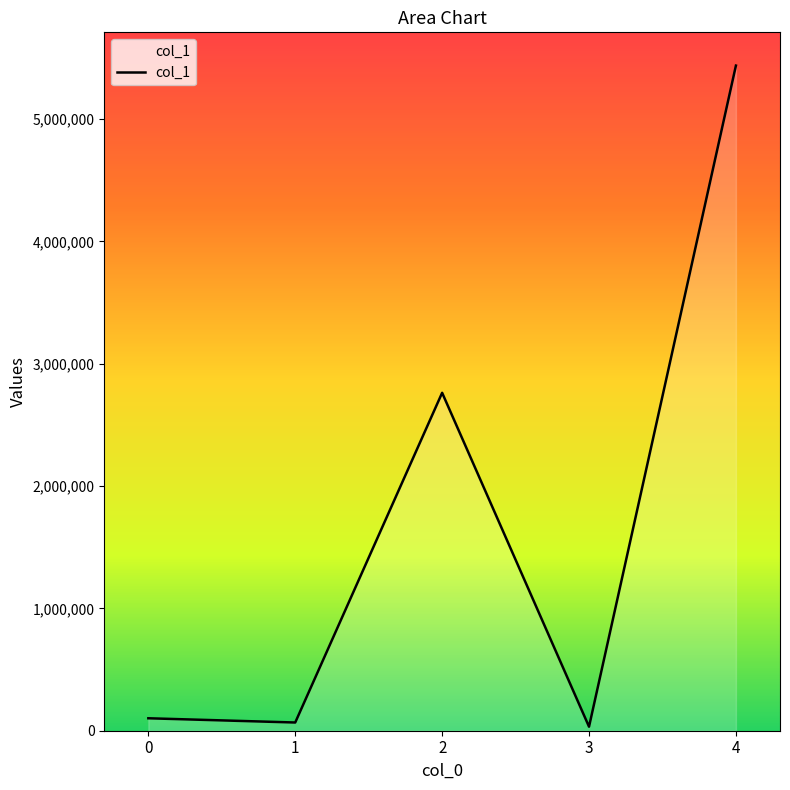

Where is the data nearest to the value 2734775?

2